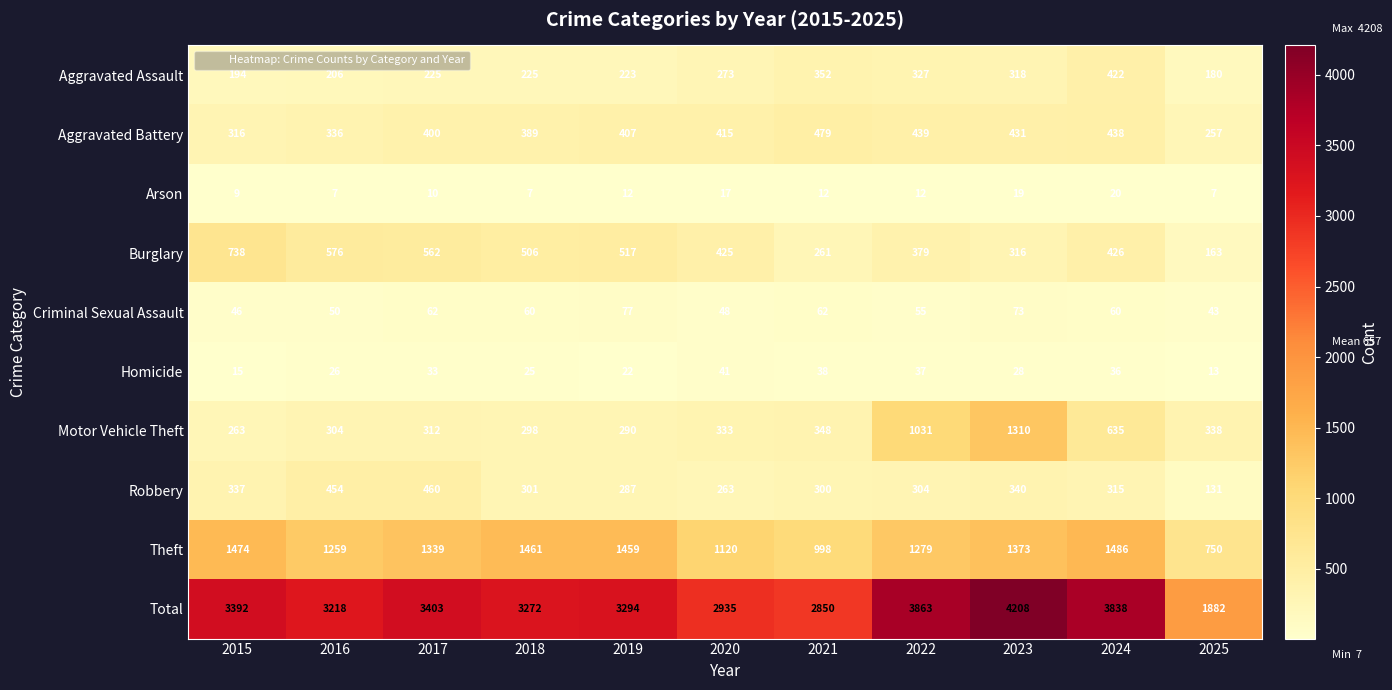

Between 2015 and 2018, which series saw the biggest shift?

Burglary